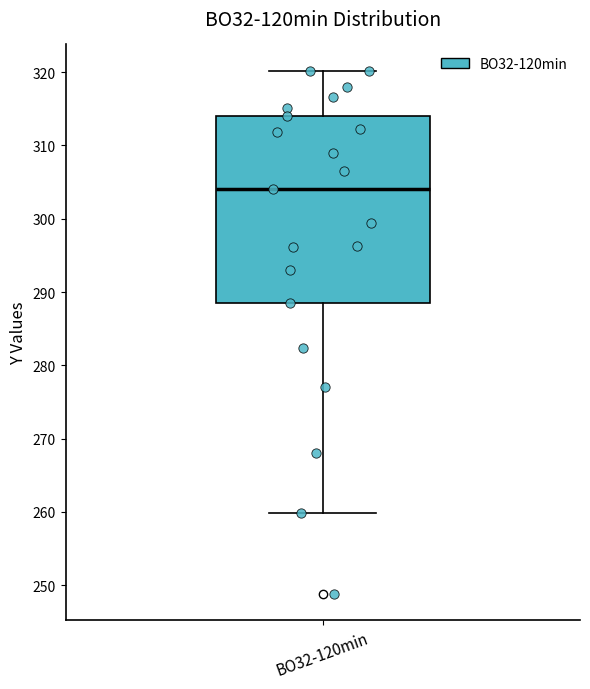

Where is the upper edge of the box for BO32-120min on the y-axis? The values are not printed on the chart, so give them approximately, as read against the axis.

314